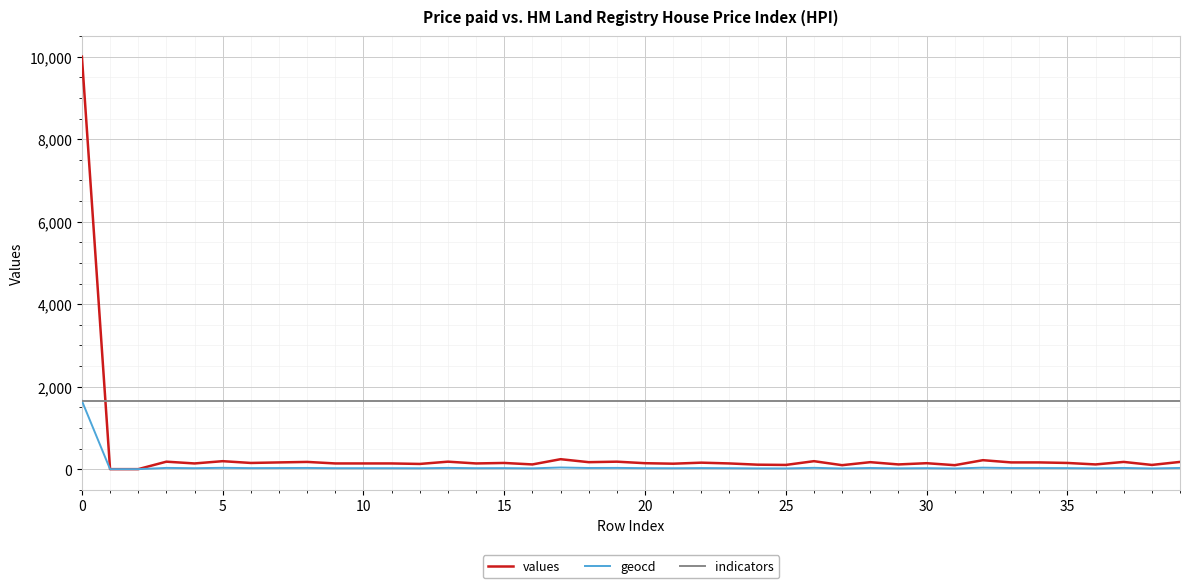

Which series has the widest spread of values?

values